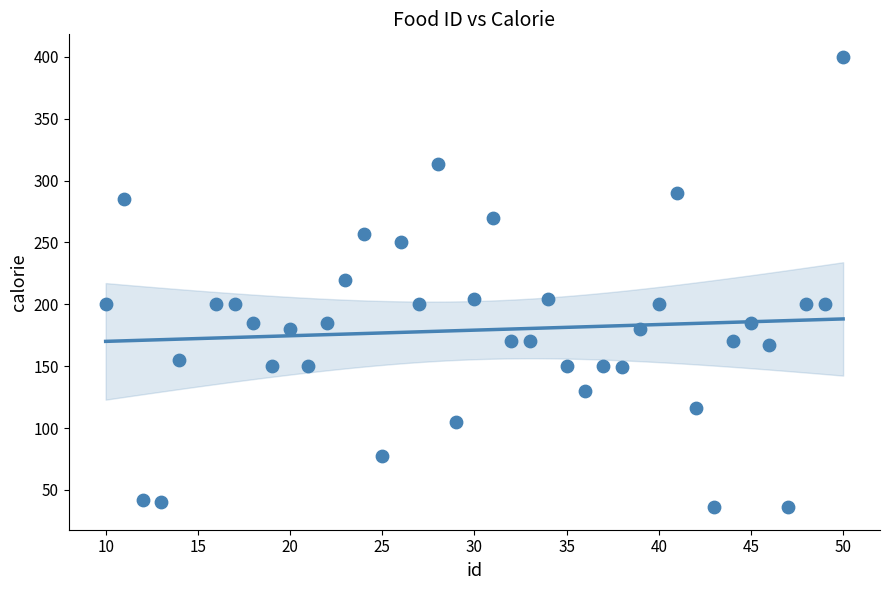

What is the range of X values (max minus min)?

40